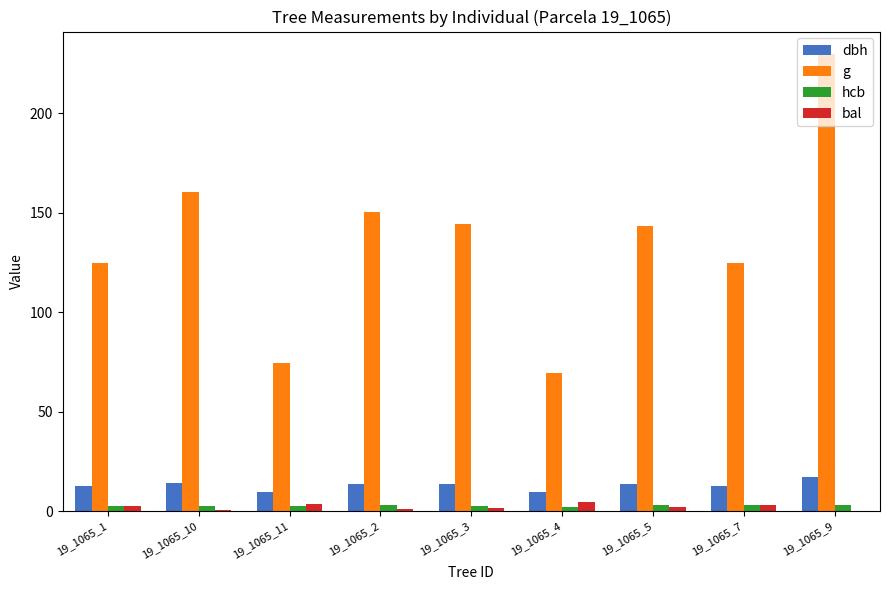

True or false: dbh has a value of 17.1 at 19_1065_9.

True